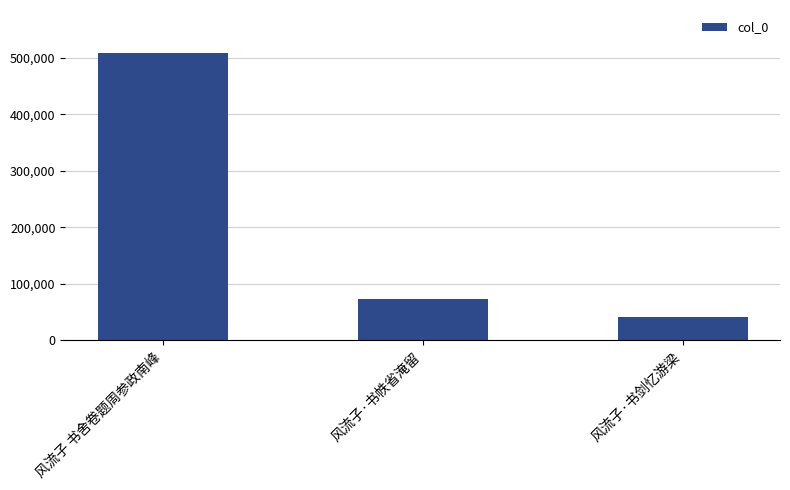

What is the maximum value shown in the chart?

508075